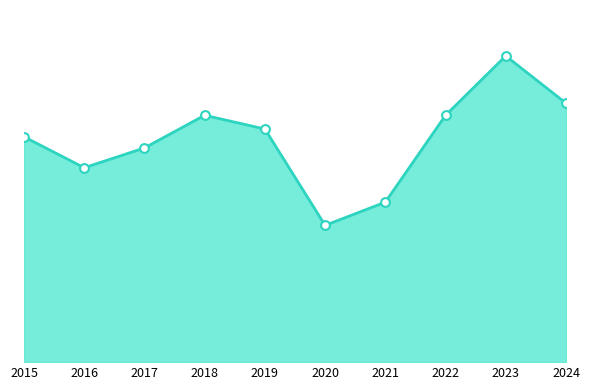

Is this an area chart (filled region under the line)?

Yes